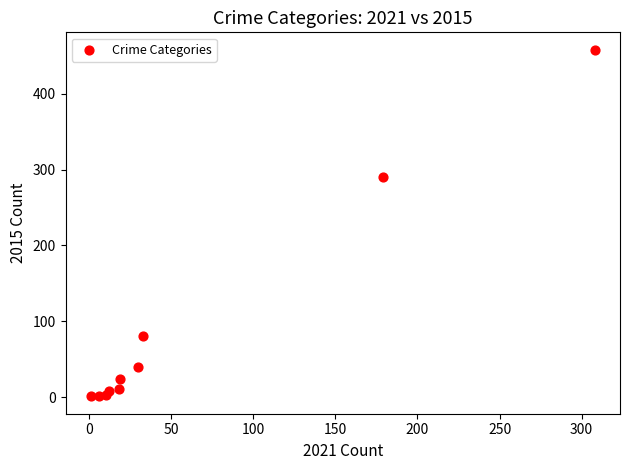

What Y value in the scatter plot is closest to 229?

290